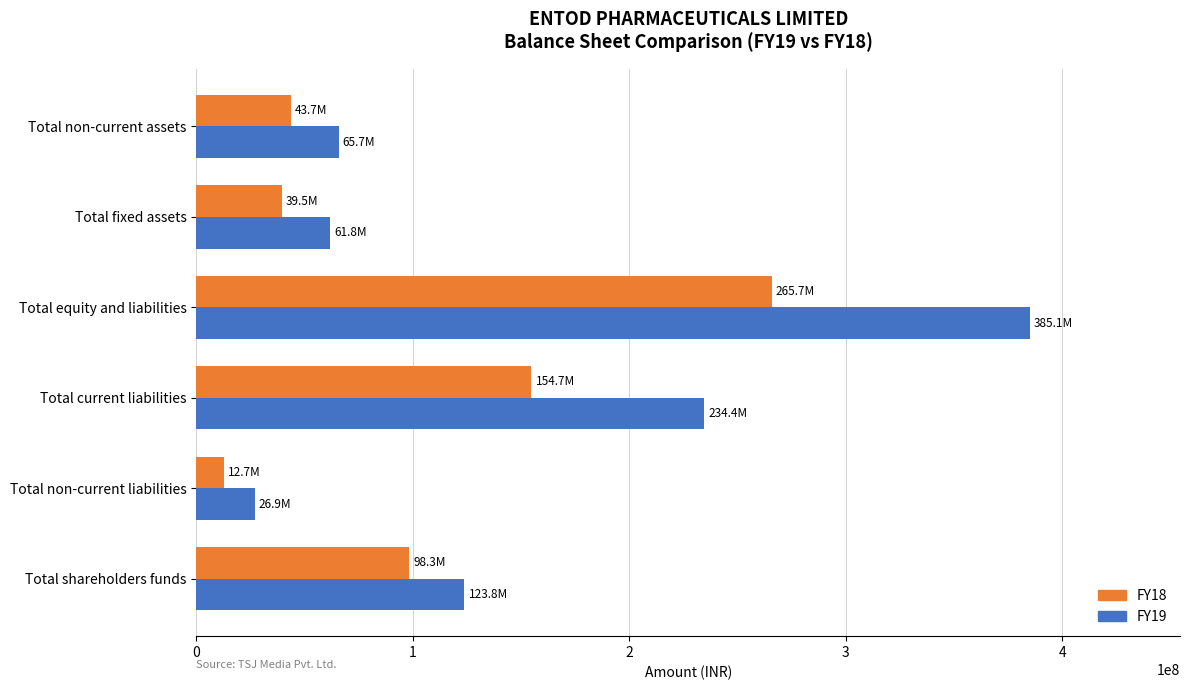

The value of FY18 at Total fixed assets is 39483925. True or false?

True